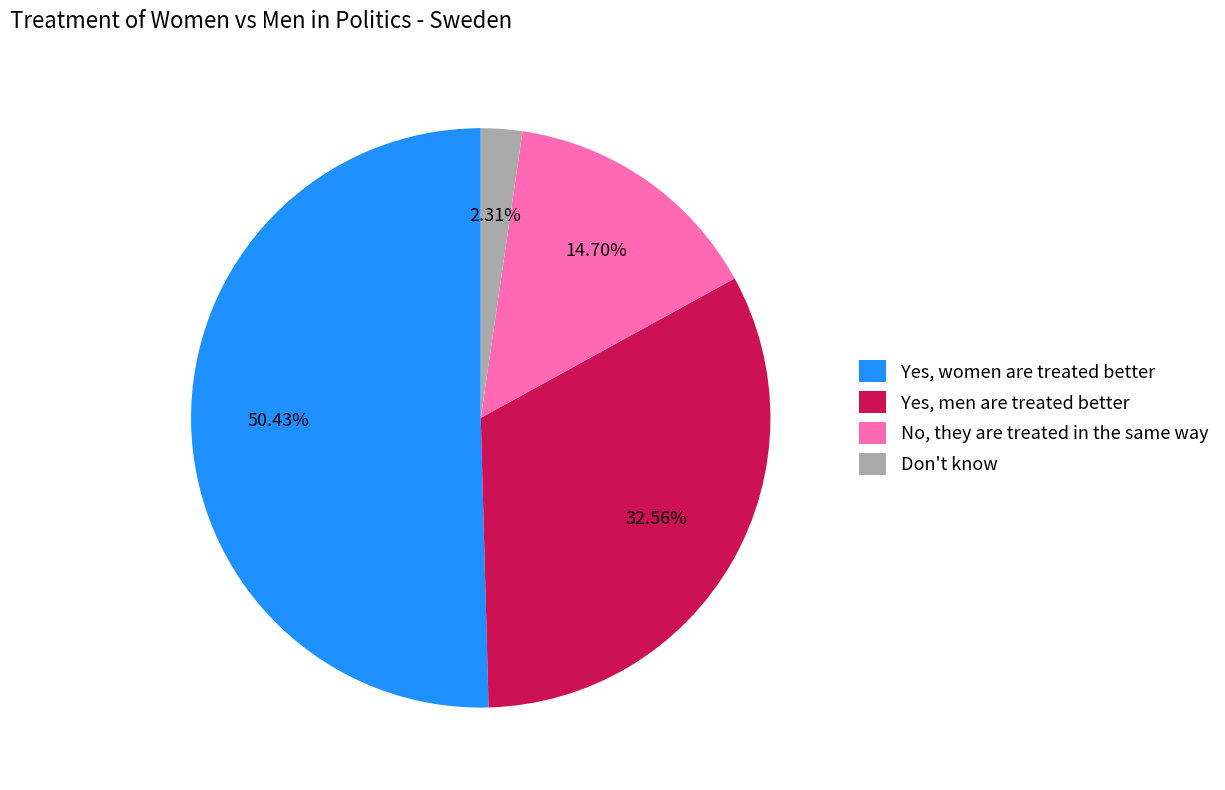

To the nearest percent, what percentage of the pie is No, they are treated in the same way?

15%